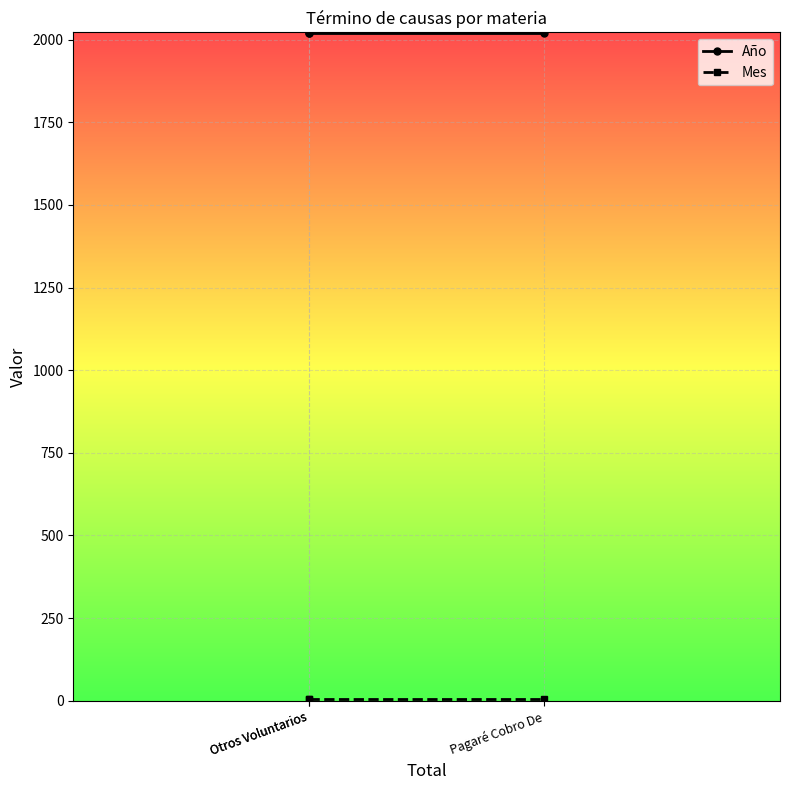

At which category is the sum across all series the highest?

Otros Voluntarios